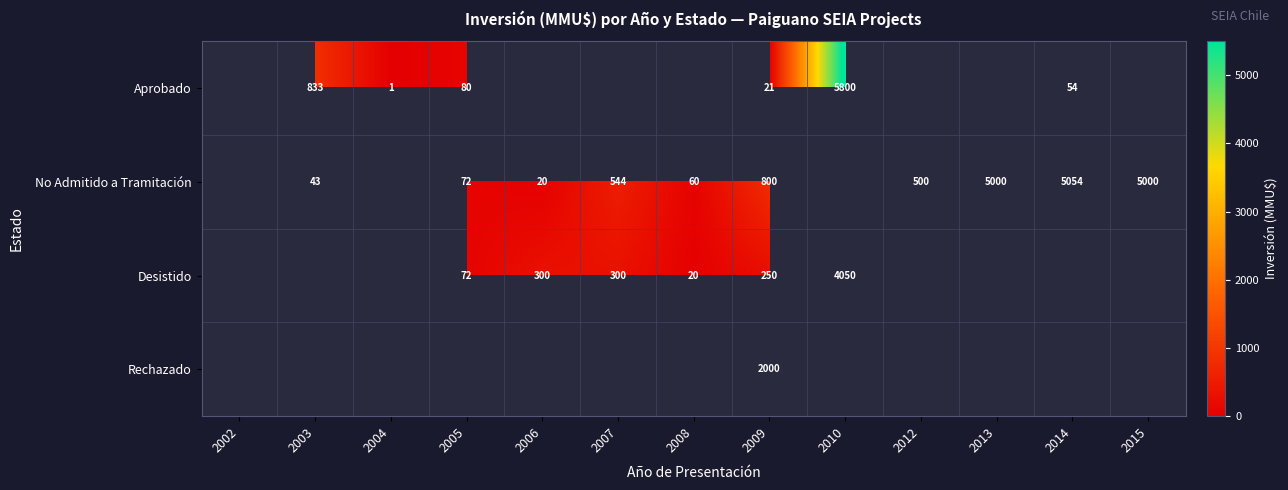

Which label corresponds to the largest value in the chart?

2010